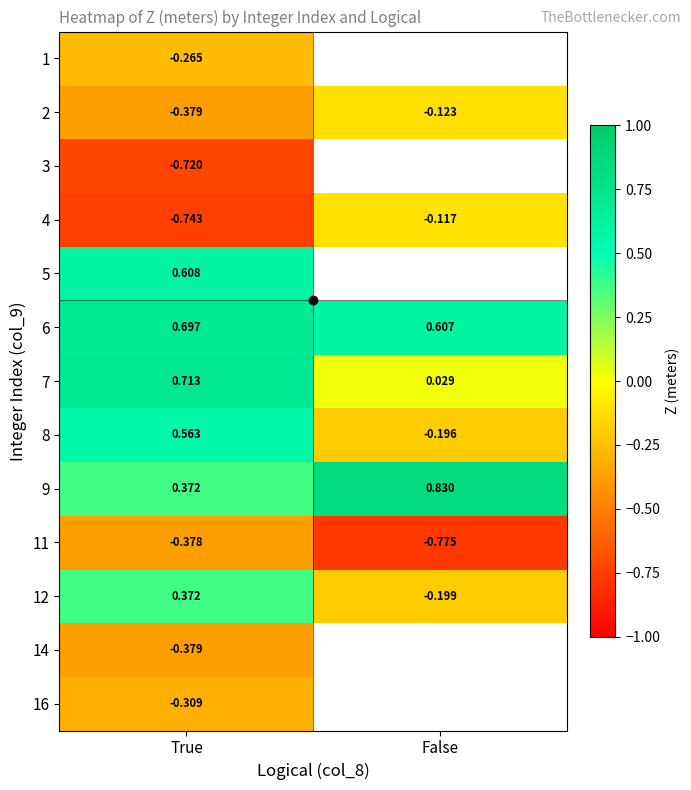

Which series changed the most between True and False?

8